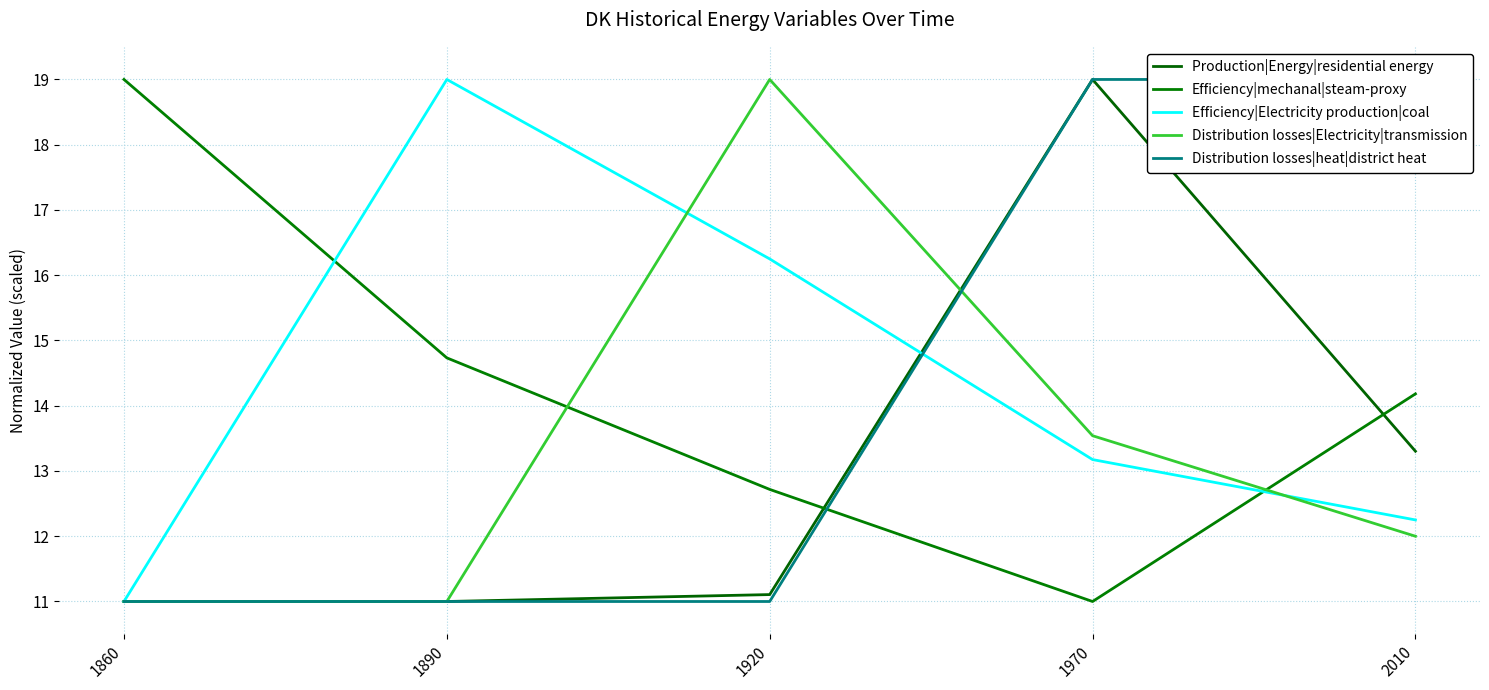

The value of Efficiency|Electricity production|coal at 1970 is 6.0. True or false?

False